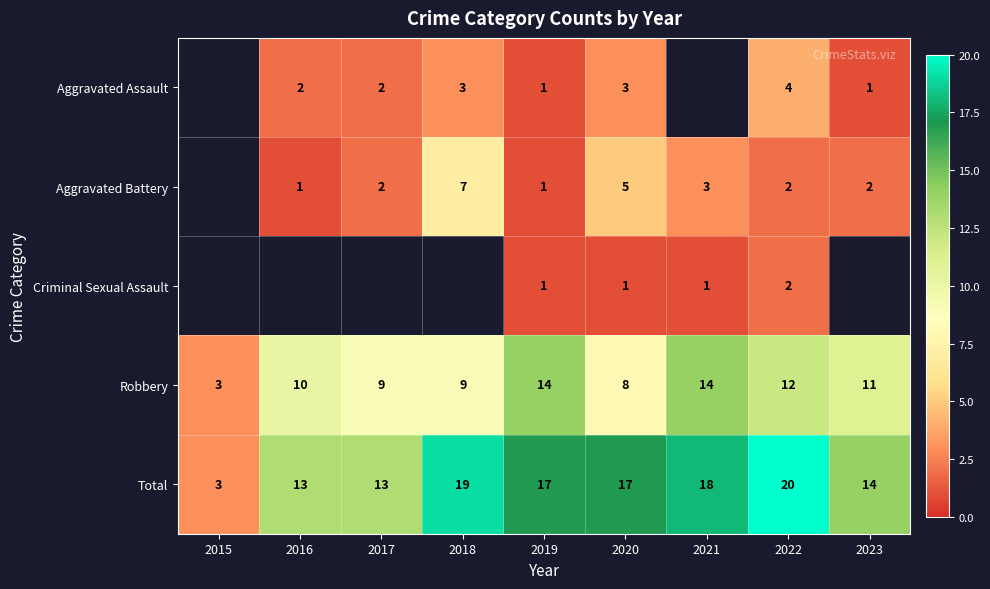

At which category is the sum across all series the highest?

2022